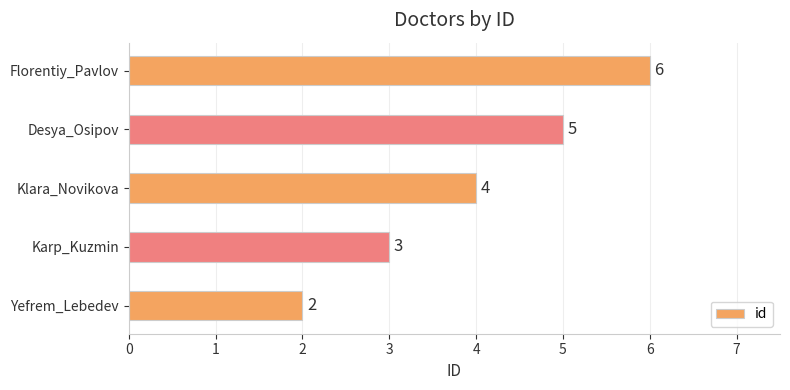

Reading bottom to top, what are all the values shown in this chart?

Yefrem_Lebedev=2	Karp_Kuzmin=3	Klara_Novikova=4	Desya_Osipov=5	Florentiy_Pavlov=6